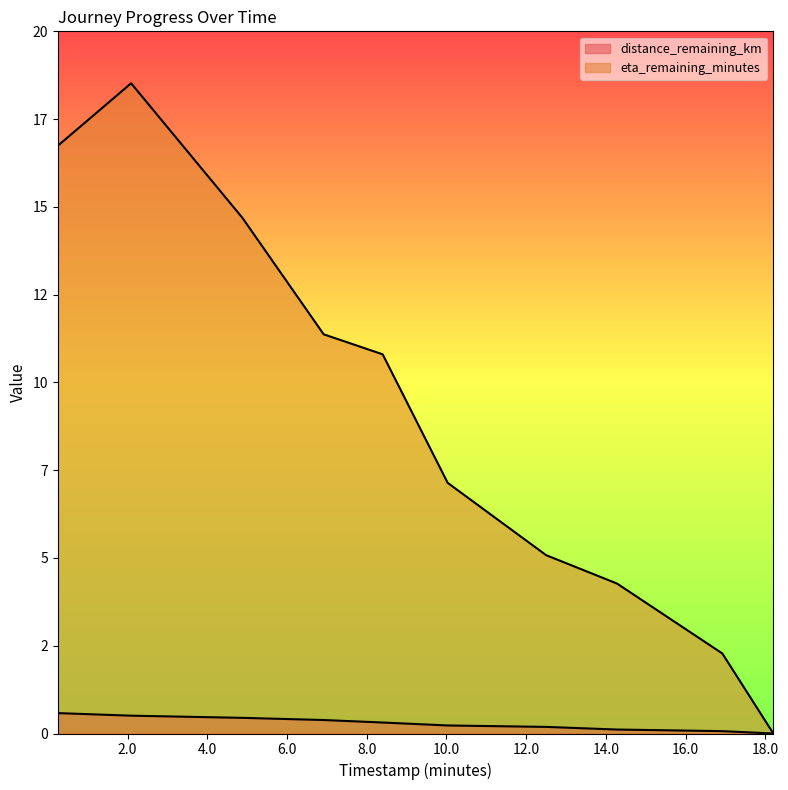

Which label corresponds to the largest value in the chart?

2.09